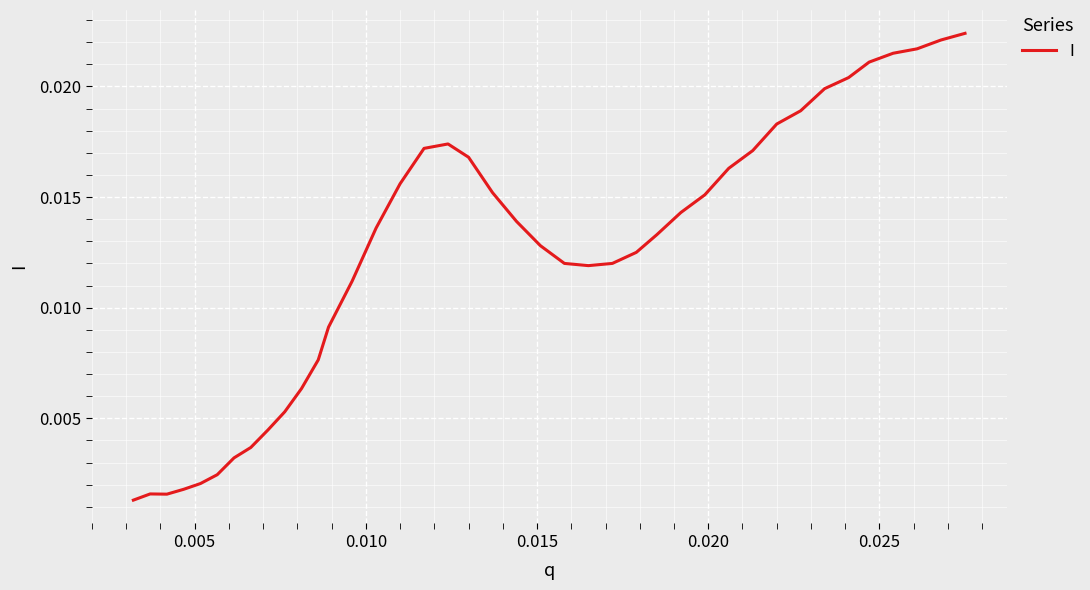

How many lines are shown in the chart?

1